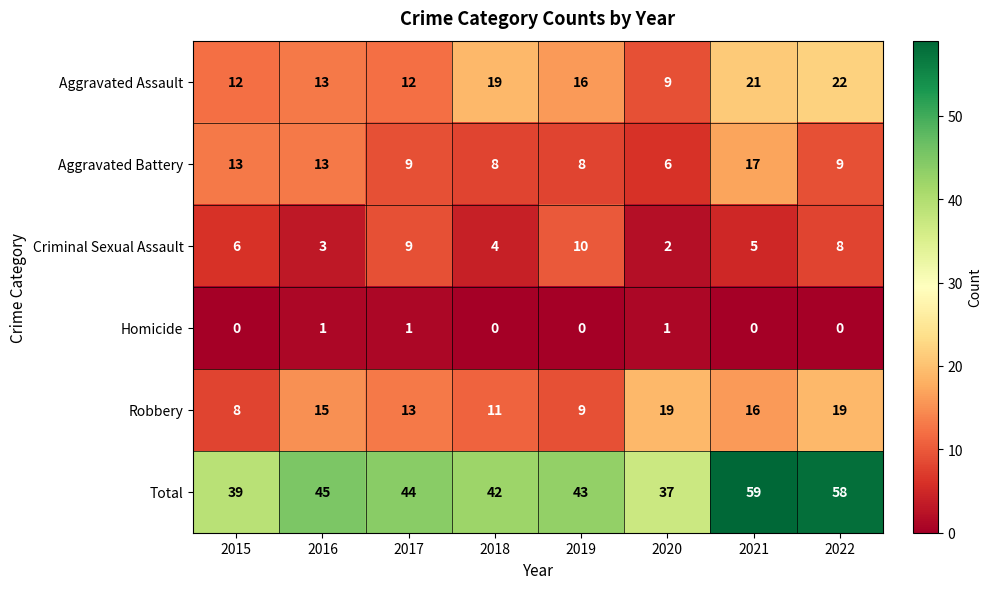

The value of Aggravated Battery at 2015 is 13. True or false?

True